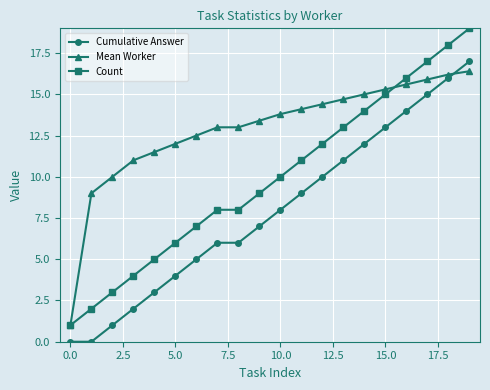

What is the highest value of the Mean Worker series?

16.4